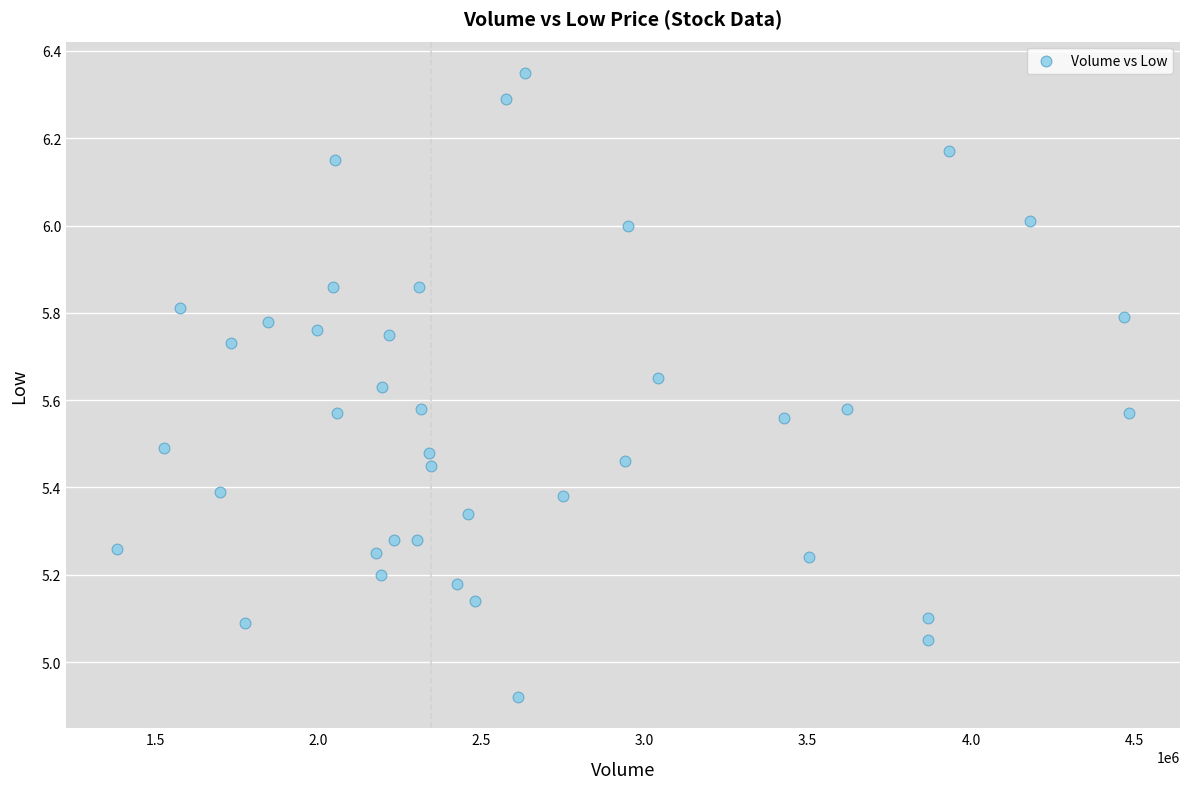

What is the range of X values (max minus min)?

3102500.0